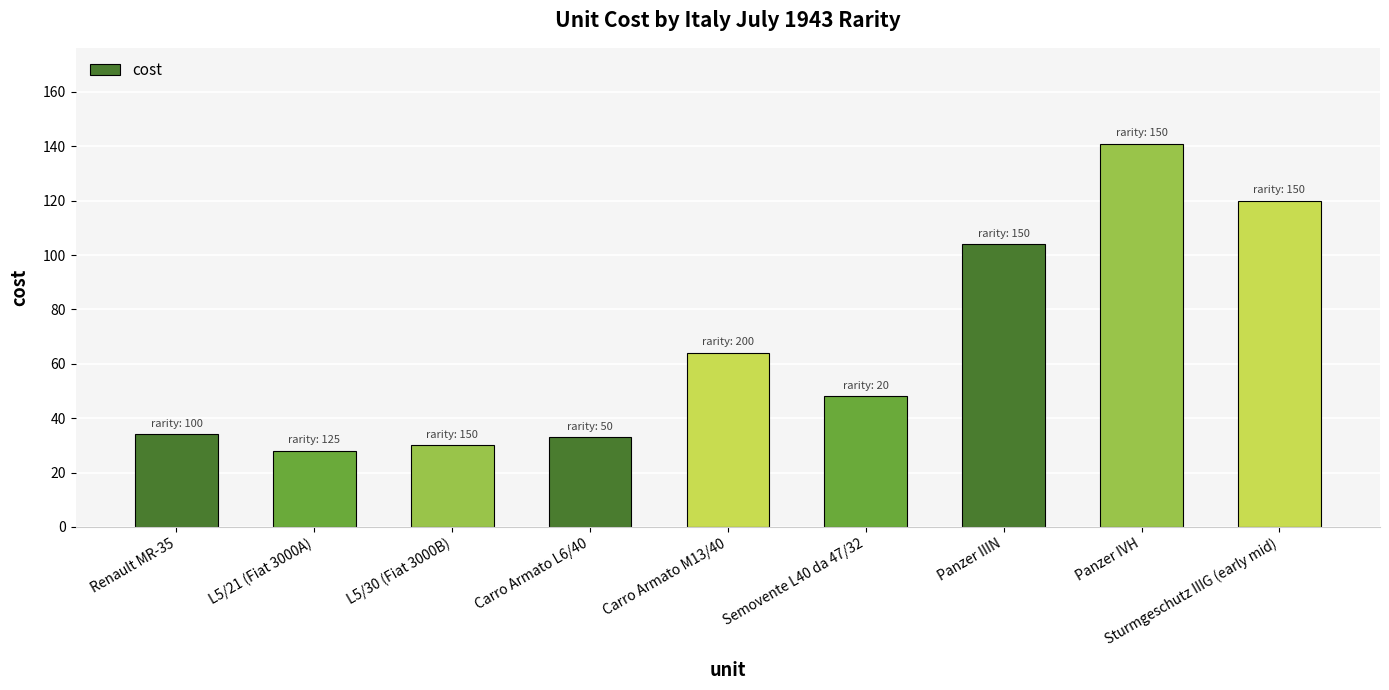

What is the change in value from Carro Armato L6/40 to Sturmgeschutz IIIG (early mid)?

+87